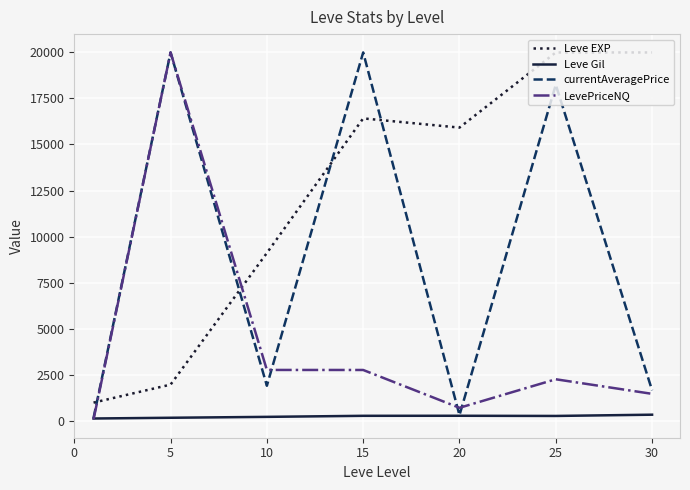

Which series has the largest total across all categories?

Leve EXP